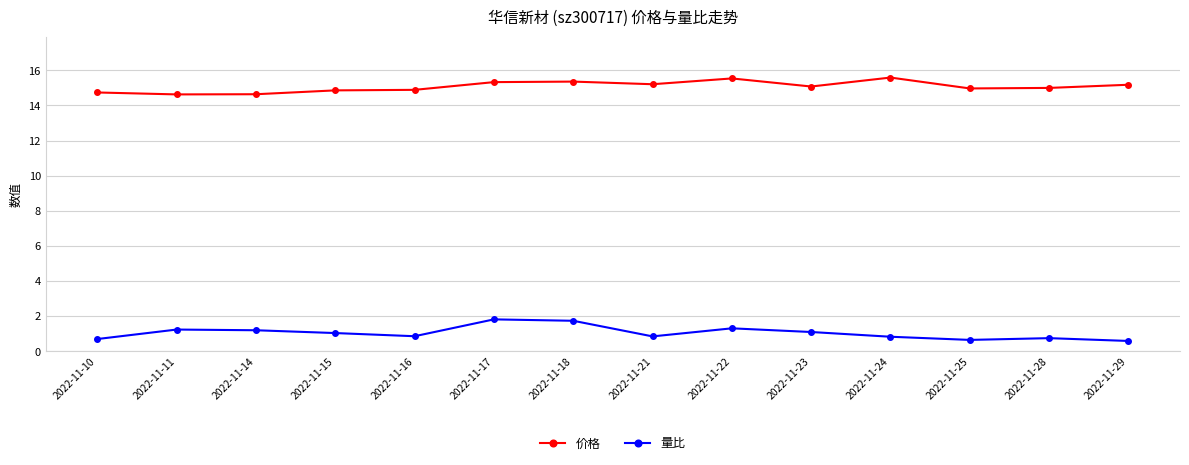

Which series has the largest total across all categories?

价格